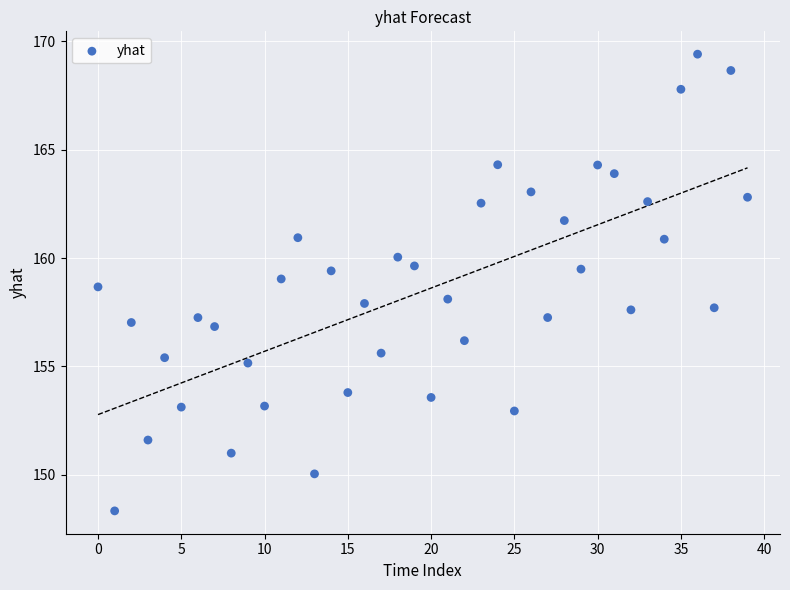

What is the range of Y values (max minus min)?

21.1